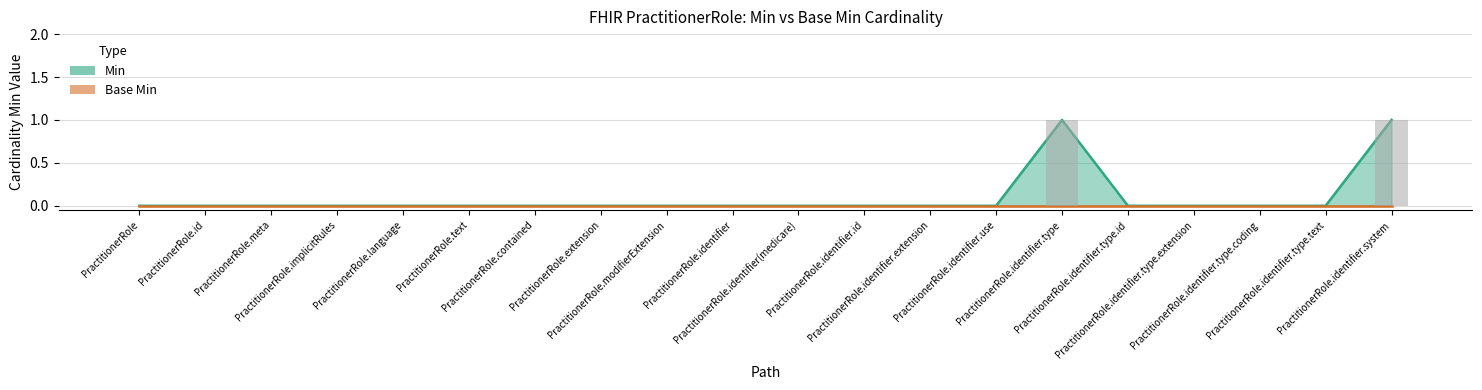

List the labels in order of value, largest first.

PractitionerRole.identifier.type, PractitionerRole.identifier.system, PractitionerRole, PractitionerRole.id, PractitionerRole.meta, PractitionerRole.implicitRules, PractitionerRole.language, PractitionerRole.text, PractitionerRole.contained, PractitionerRole.extension, PractitionerRole.modifierExtension, PractitionerRole.identifier, PractitionerRole.identifier(medicare), PractitionerRole.identifier.id, PractitionerRole.identifier.extension, PractitionerRole.identifier.use, PractitionerRole.identifier.type.id, PractitionerRole.identifier.type.extension, PractitionerRole.identifier.type.coding, PractitionerRole.identifier.type.text